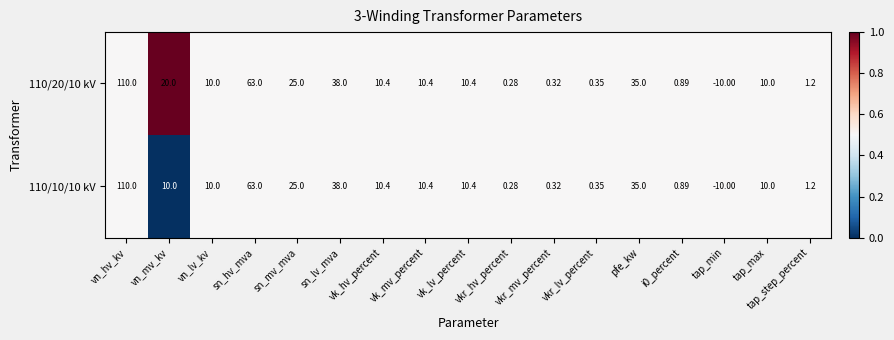

Where is 110/10/10 kV nearest to the value 50?

sn_lv_mva